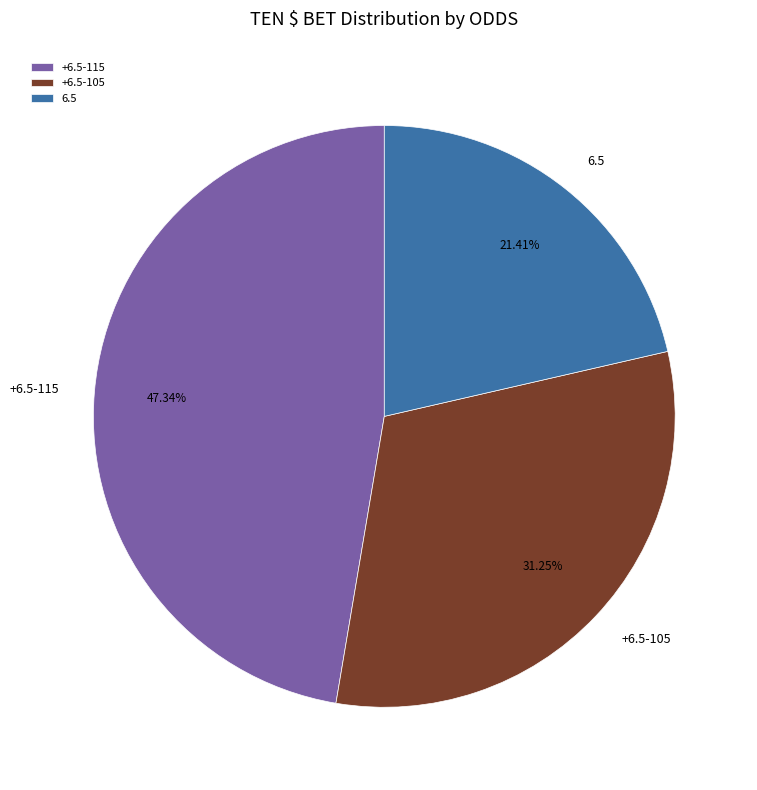

Is there any slice that represents more than half of the pie?

No